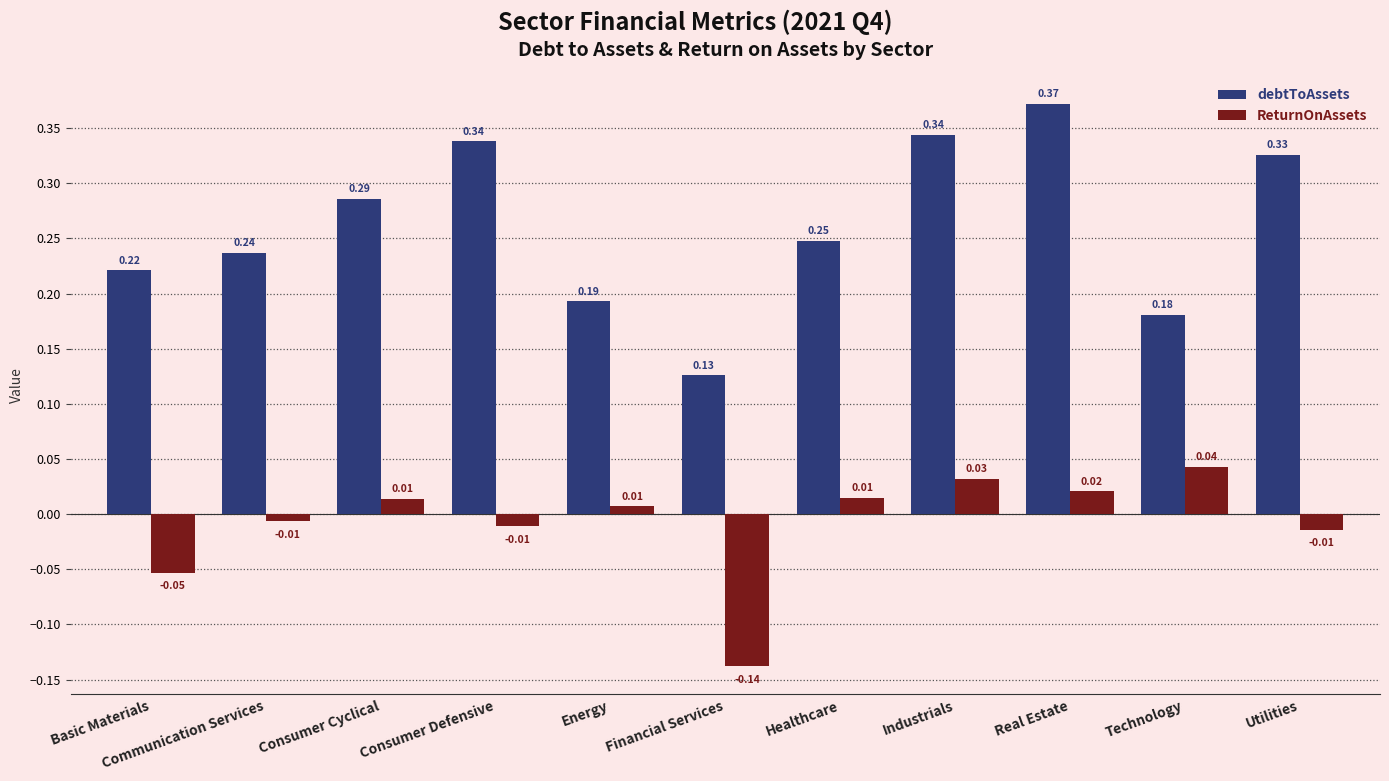

Between Industrials and Utilities, which series saw the biggest shift?

ReturnOnAssets